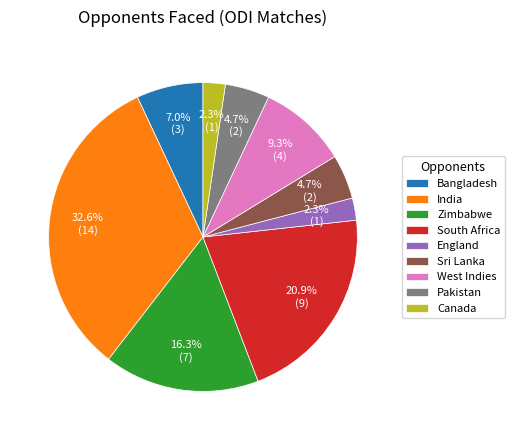

To the nearest percent, what percentage of the pie is India?

33%